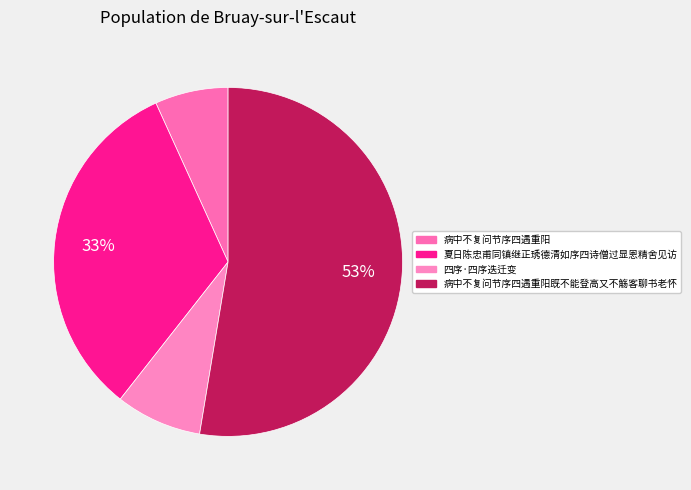

Which slice represents more than half of the pie?

病中不复问节序四遇重阳既不能登高又不觞客聊书老怀